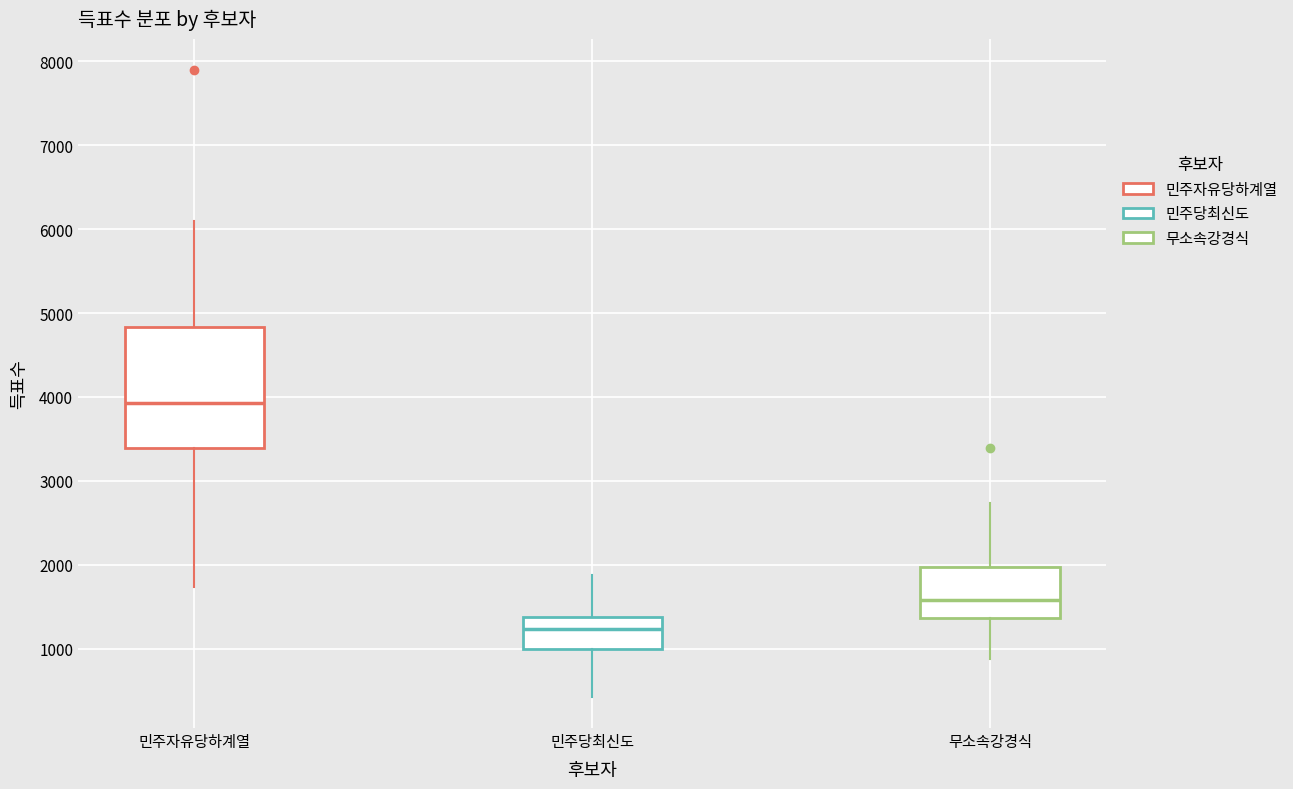

Where does the upper whisker of the box for 무소속강경식 end on the y-axis? The values are not printed on the chart, so give them approximately, as read against the axis.

2700